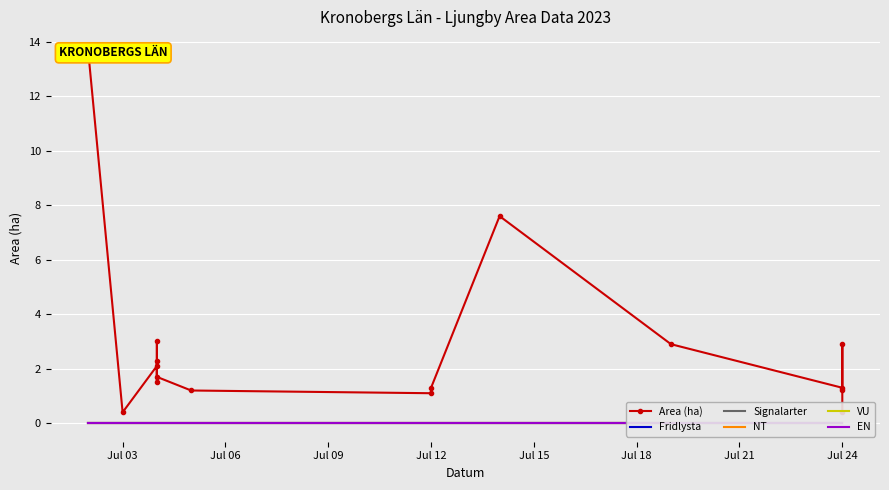

At Jul 12, list the series in order from smallest to largest.

Fridlysta, Signalarter, NT, VU, EN, Area (ha)